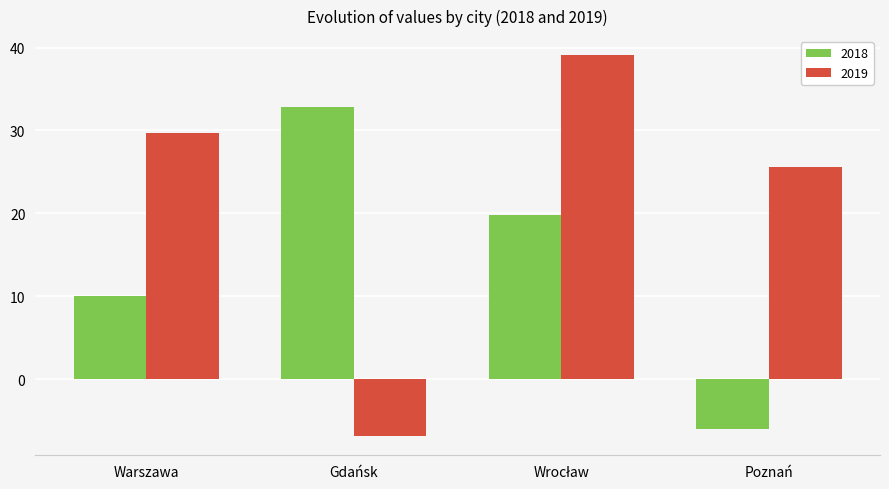

What are all the series names shown in the legend?

2018, 2019